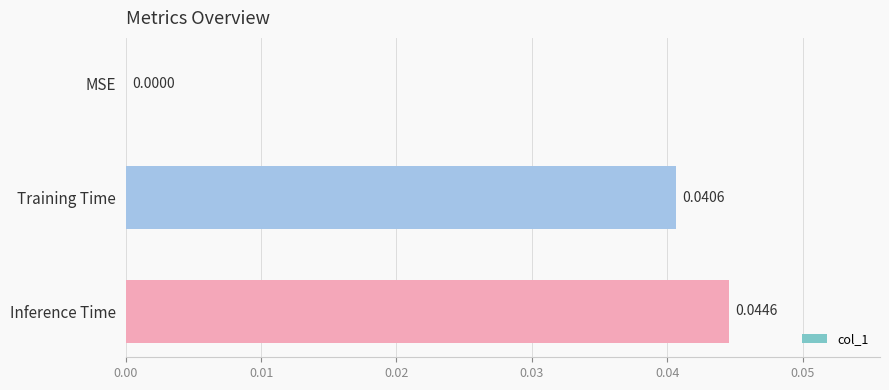

At which category does the chart reach its peak across all series?

Inference Time